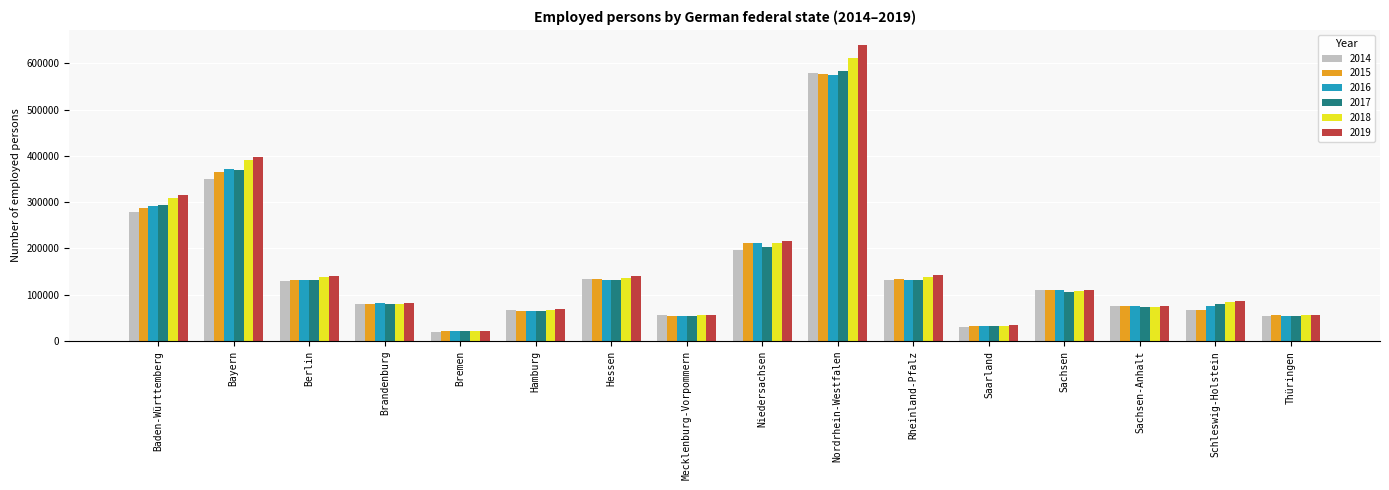

How many data points in 2017 are less than 105577?

8